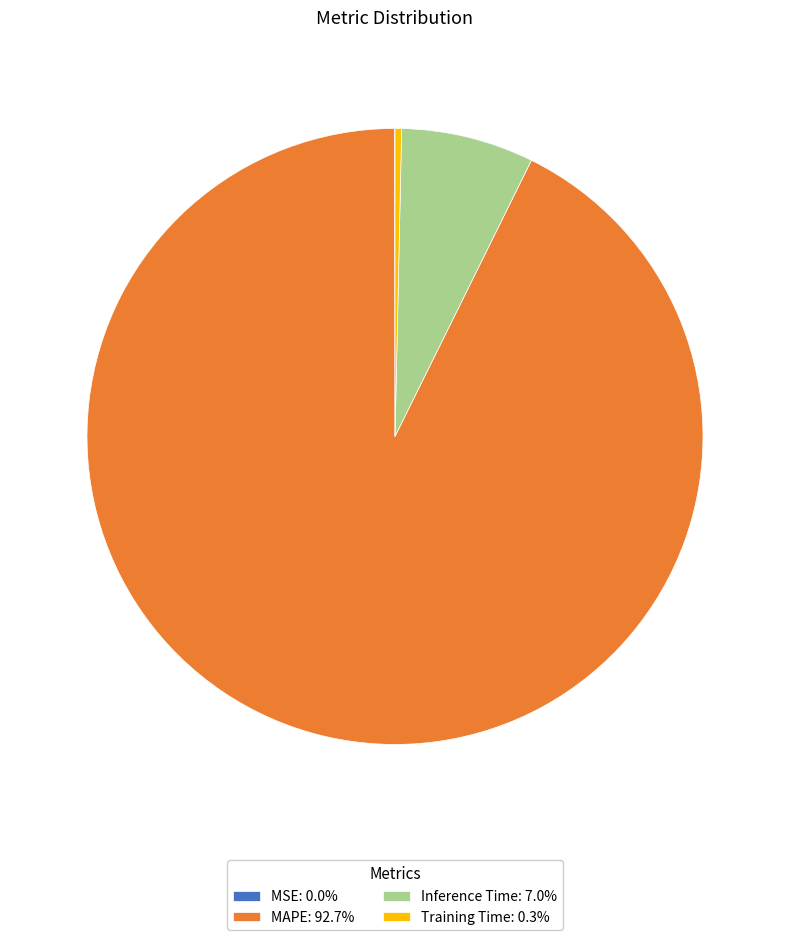

Does MAPE: 92.7% represent more than half of the total?

Yes